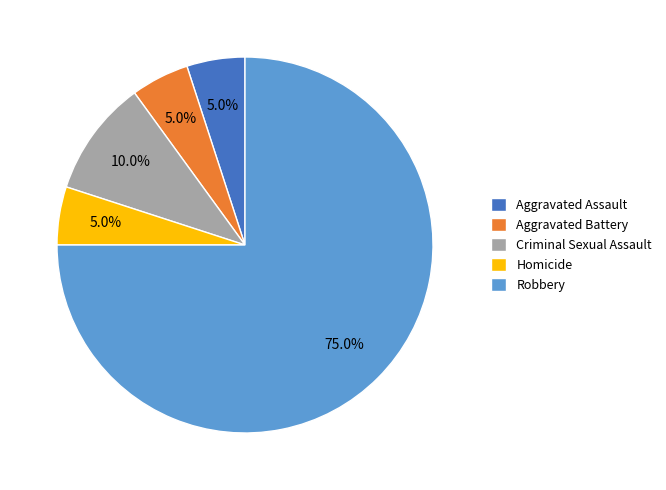

Is the sum of Aggravated Assault and Homicide greater than half?

No